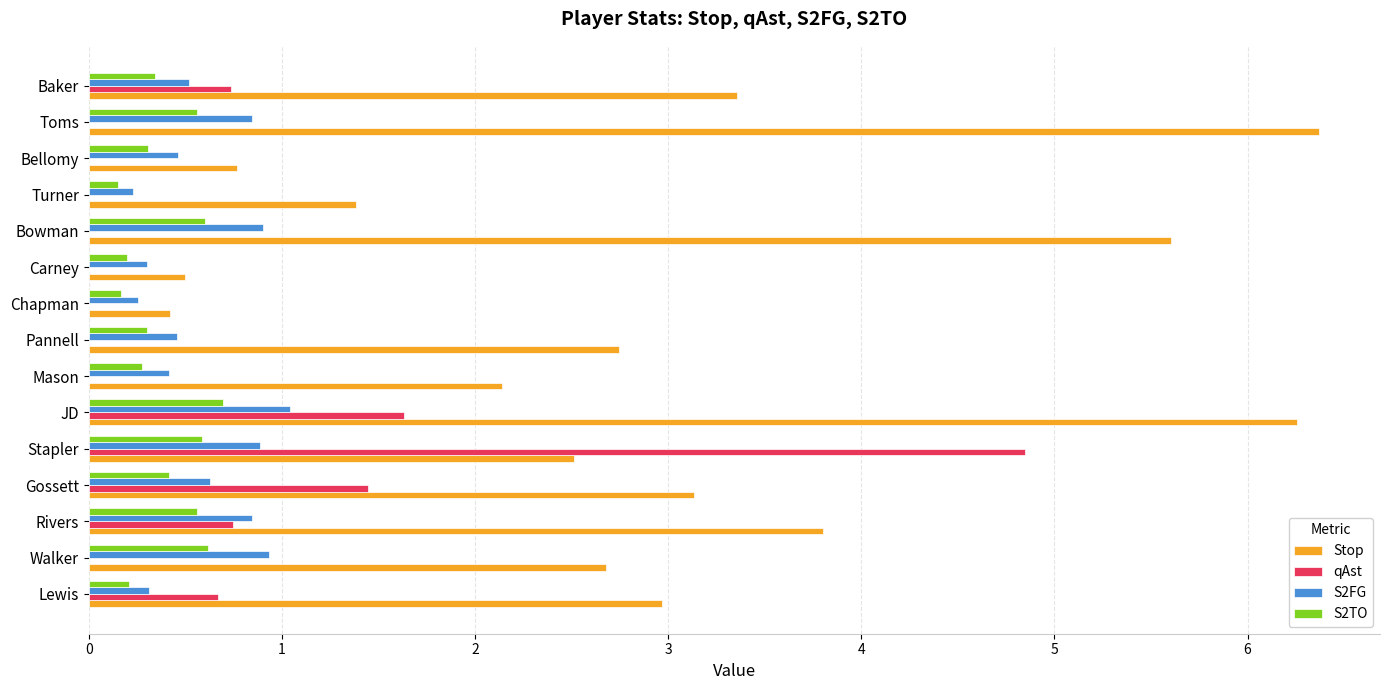

Between Walker and Turner, which series saw the biggest shift?

Stop